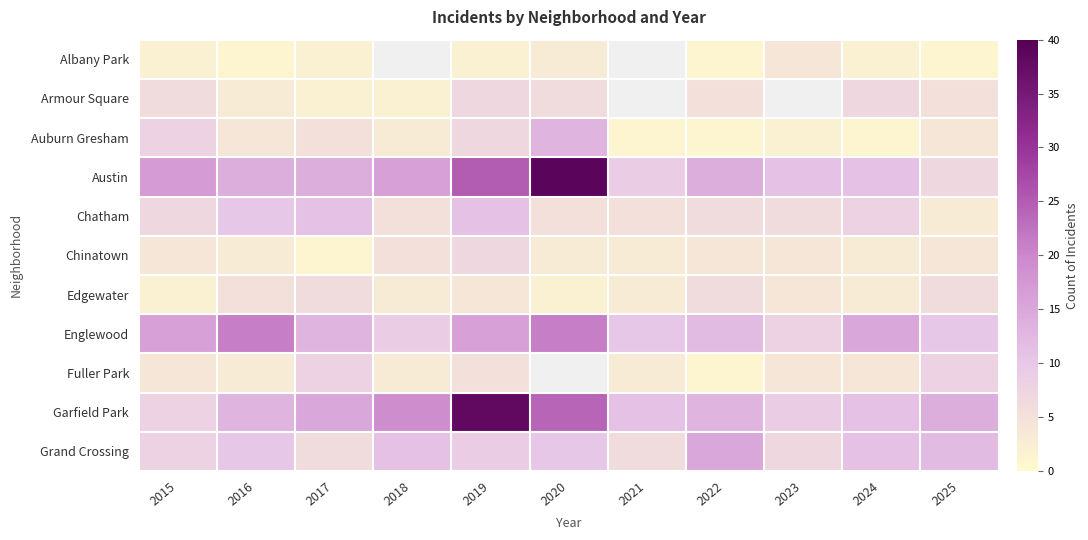

The Chinatown series shows 3.0 at 2016. True or false?

True